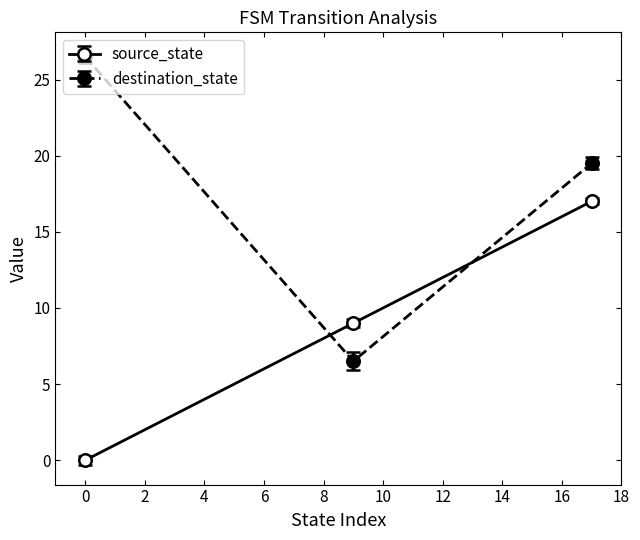

Which series has the largest range (max minus min)?

destination_state